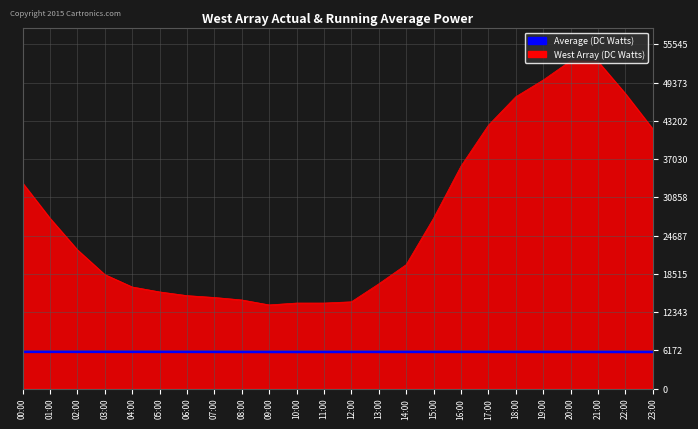

The value of West Array (DC Watts) at 23:00 is 21972.3. True or false?

False